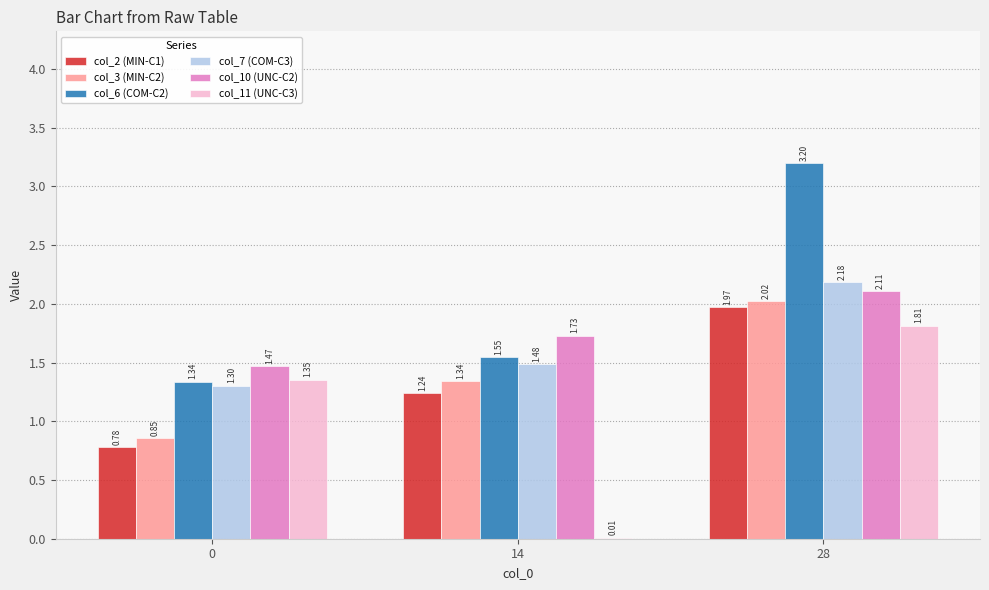

Count the number of data series in this chart.

6